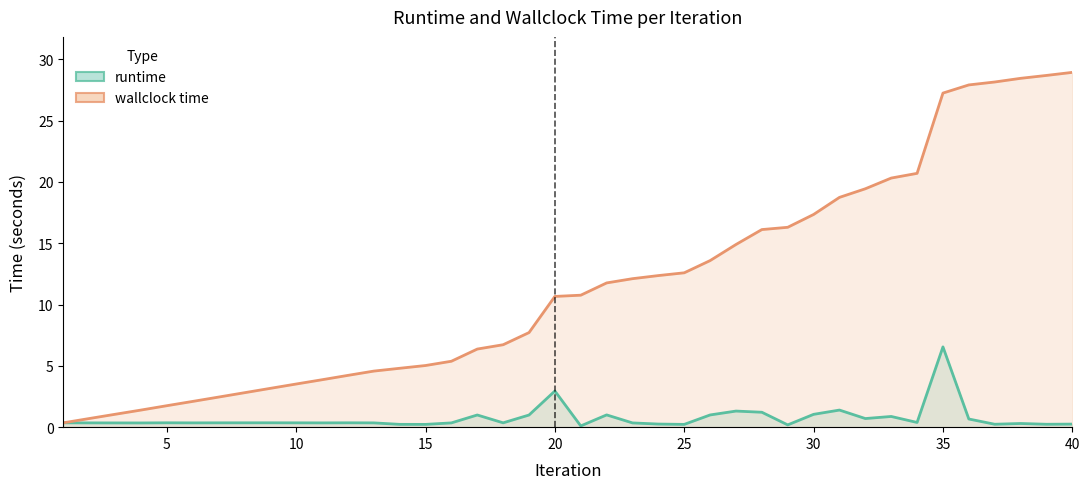

What are all the series names shown in the legend?

runtime, wallclock time